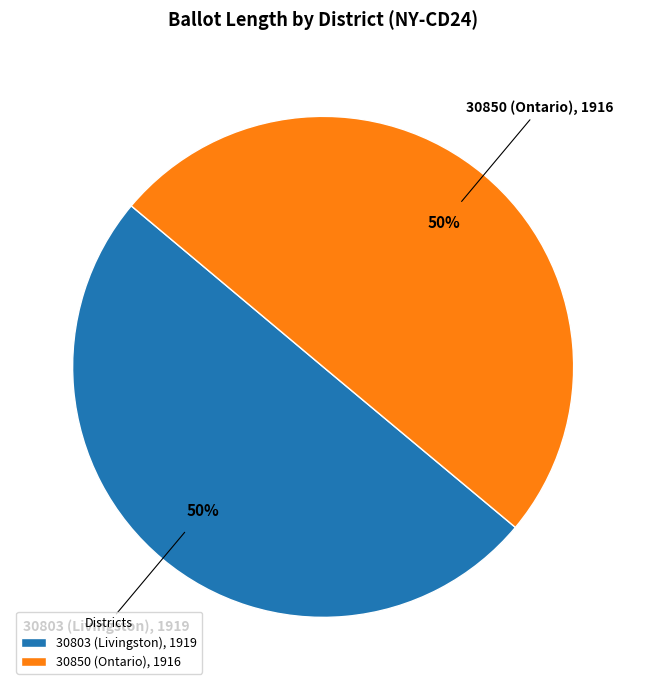

True or false: 30850 (Ontario), 1916 accounts for 62% of the total.

False